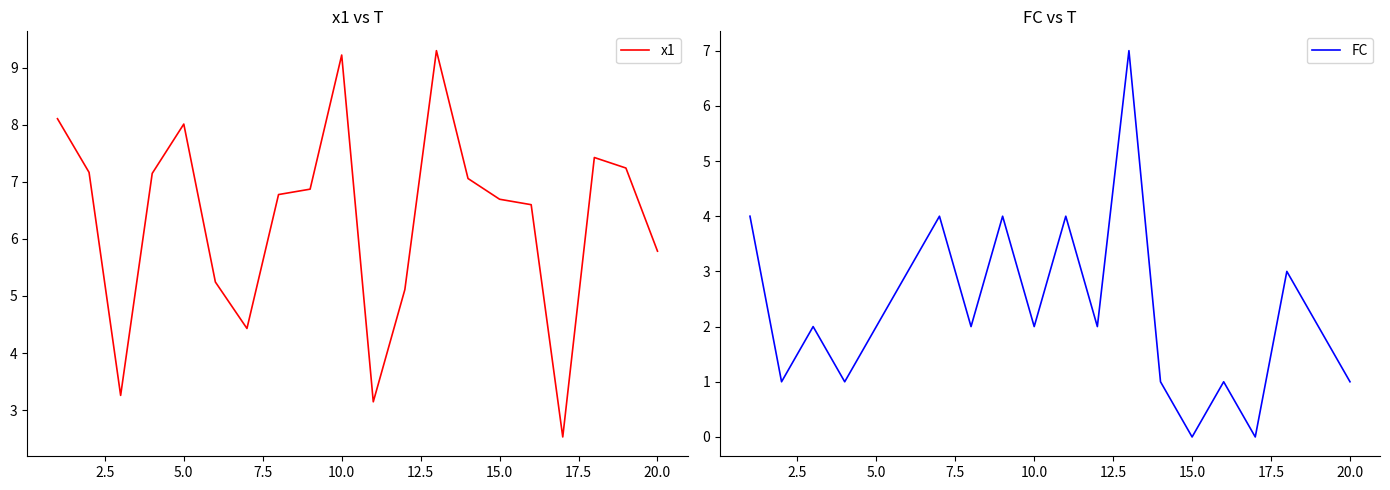

Which series has the largest total across all categories?

x1